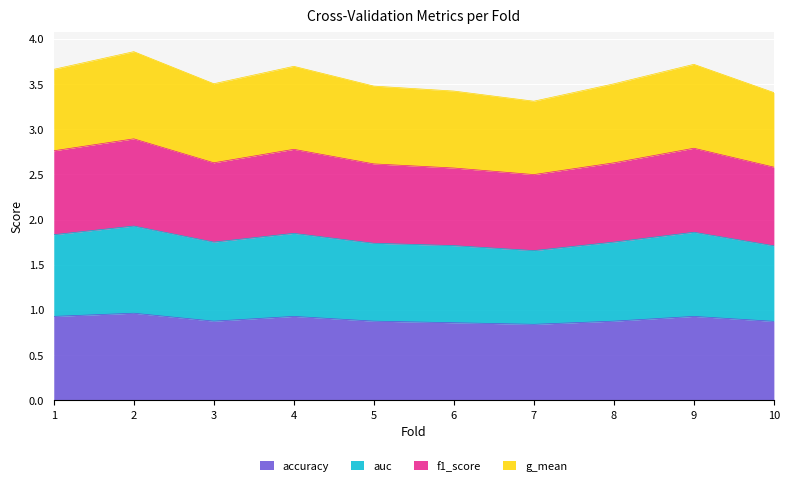

What are all the series names shown in the legend?

accuracy, auc, f1_score, g_mean